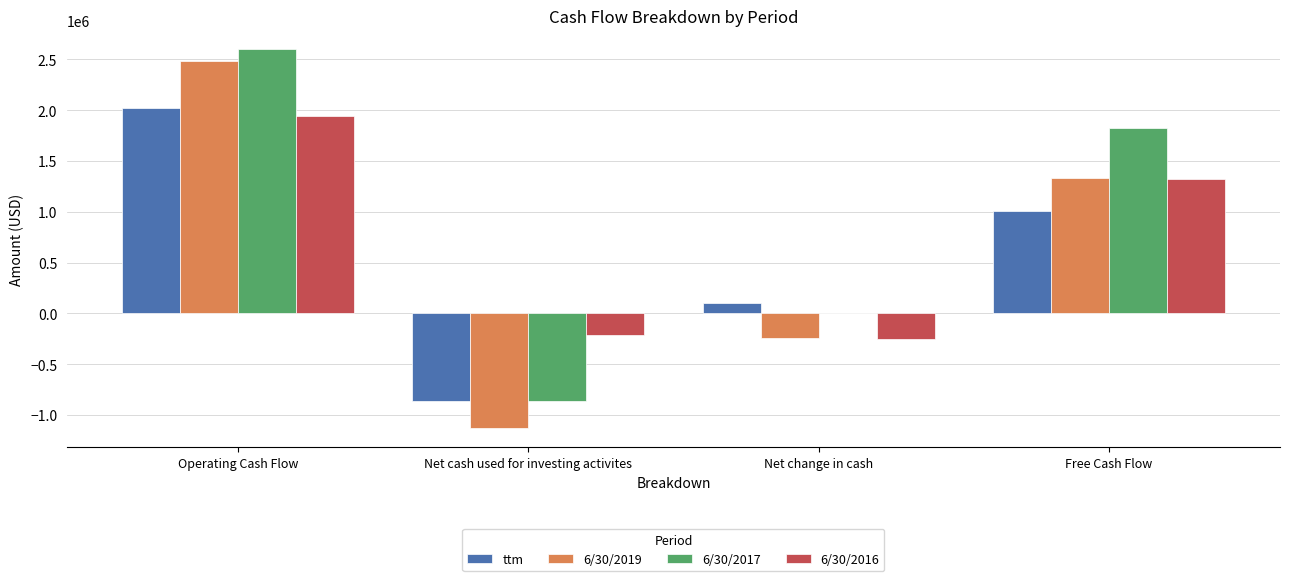

Reading left to right, extract all data points from this chart.

ttm: 2025824	-858681	104039	1007711
6/30/2019: 2485552	-1132027	-245455	1336350
6/30/2017: 2599458	-865133	9159	1828468
6/30/2016: 1946361	-207428	-250418	1322412